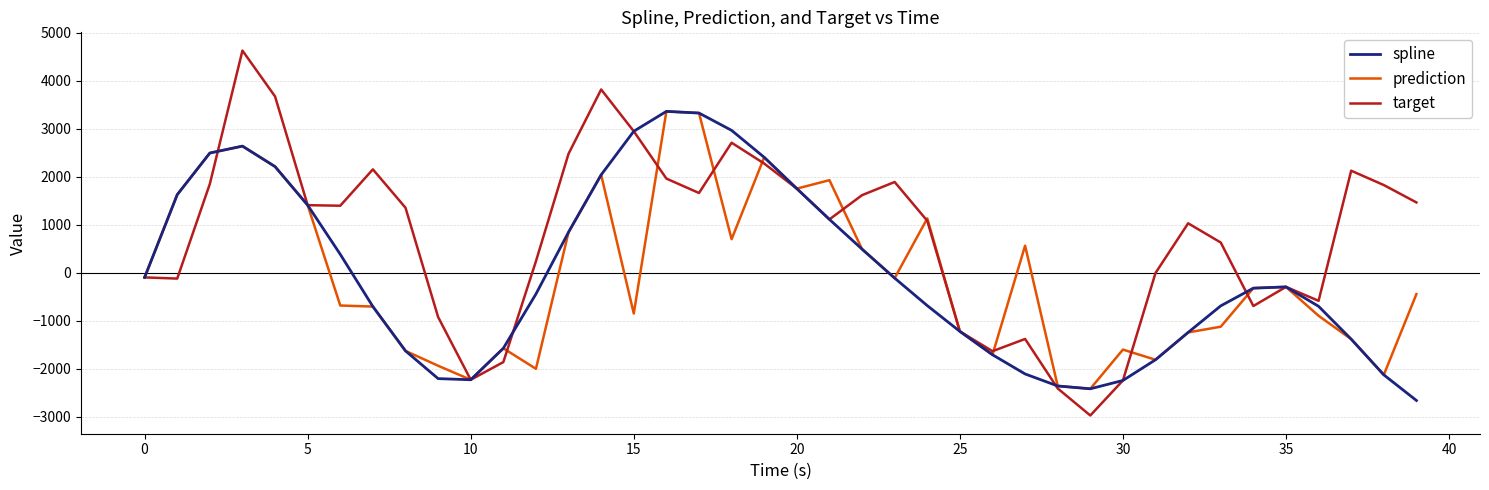

Count the number of data series in this chart.

3